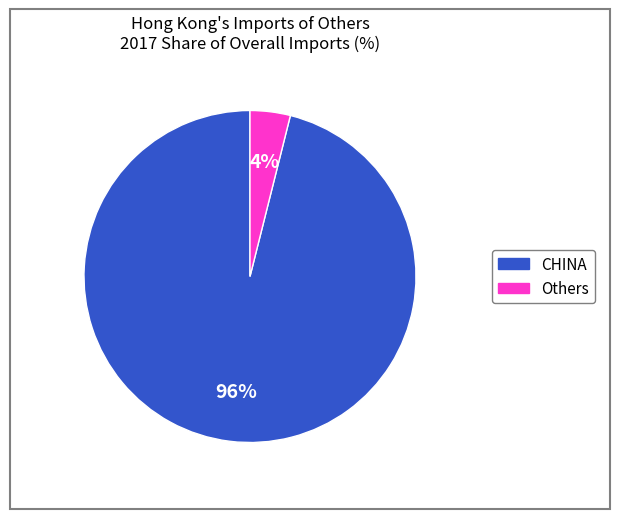

Rank the categories by value from lowest to highest.

Others, CHINA